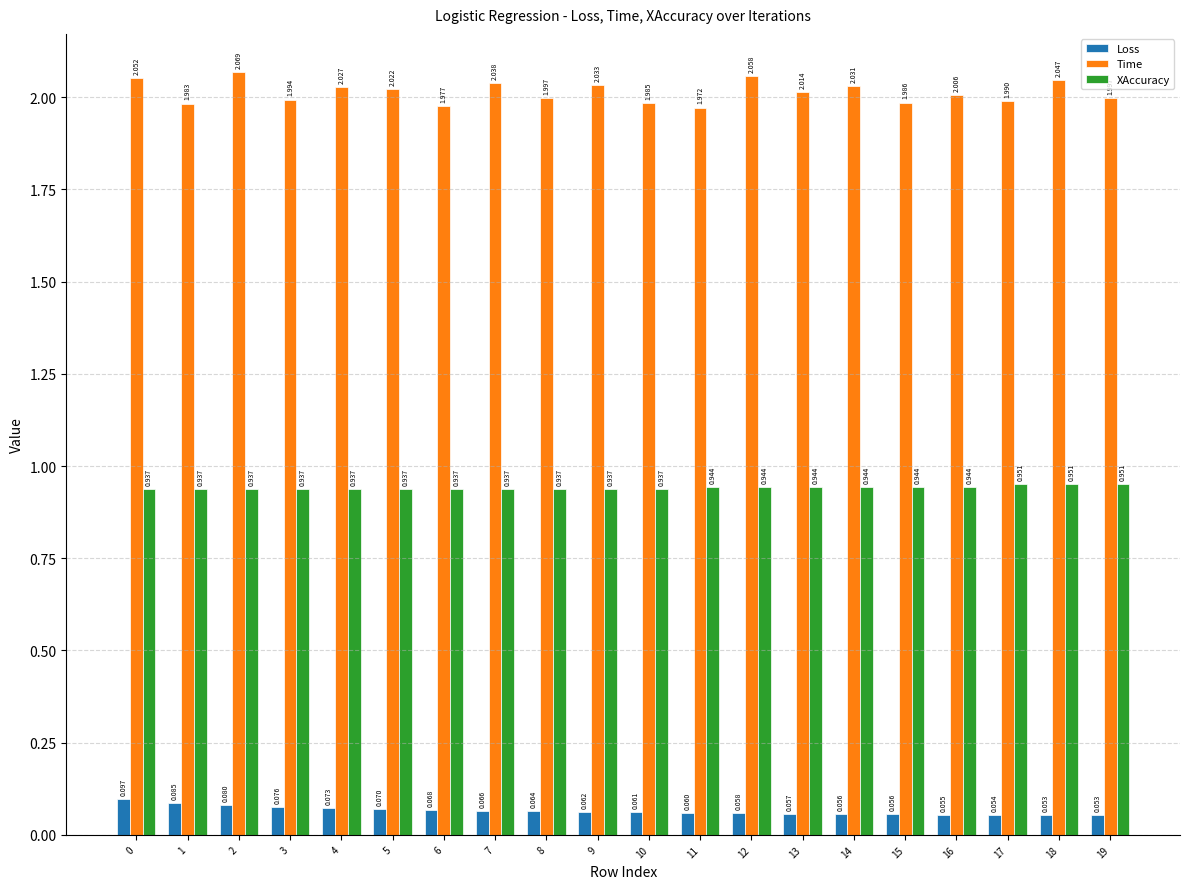

Where is Time nearest to the value 2?

8